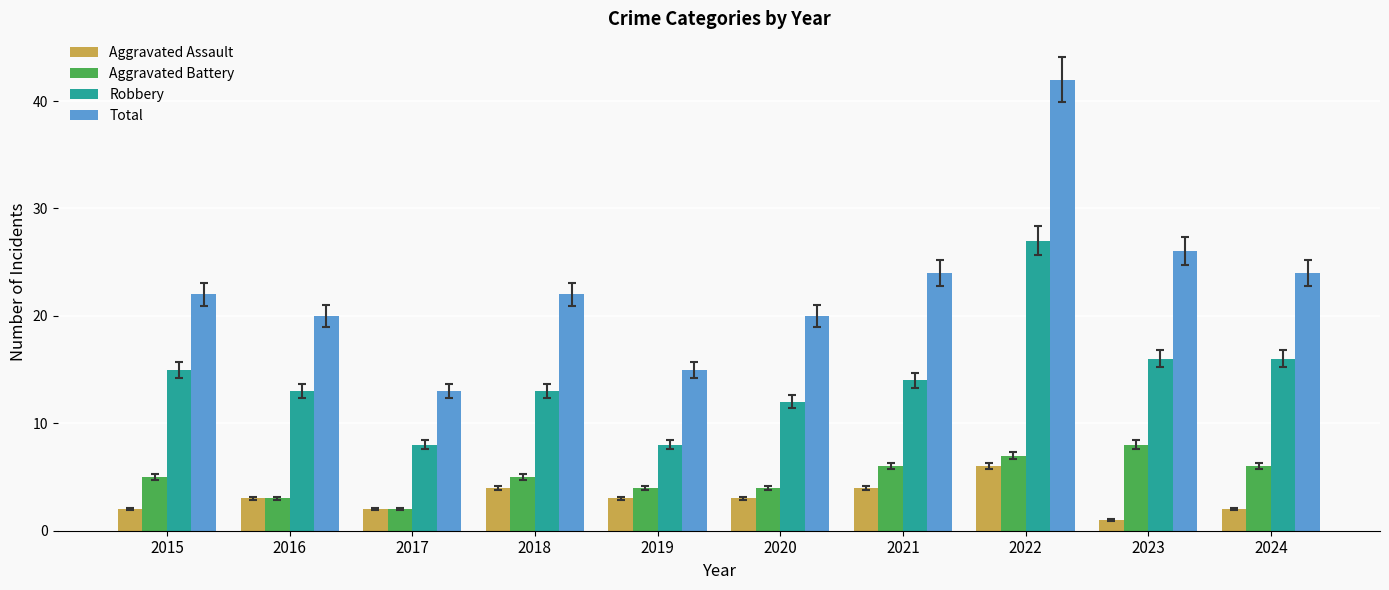

What is the value of the Total bar at the 10th from the left?

24